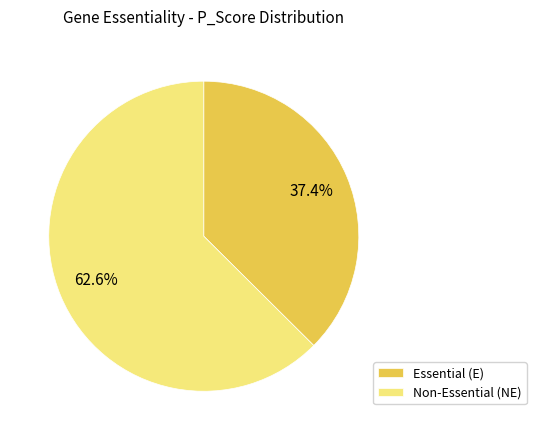

Which category has the smallest portion of the pie?

Essential (E)